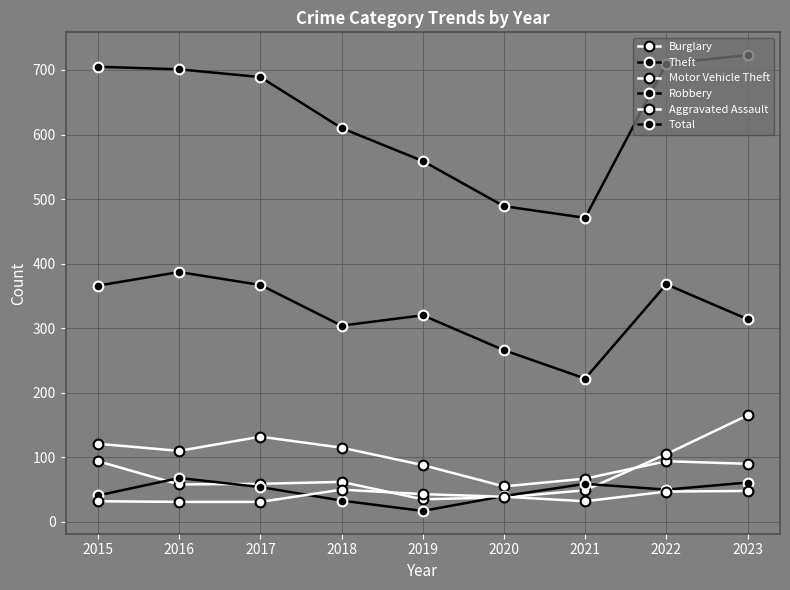

Which has a higher value, 2023 or 2020?

2023